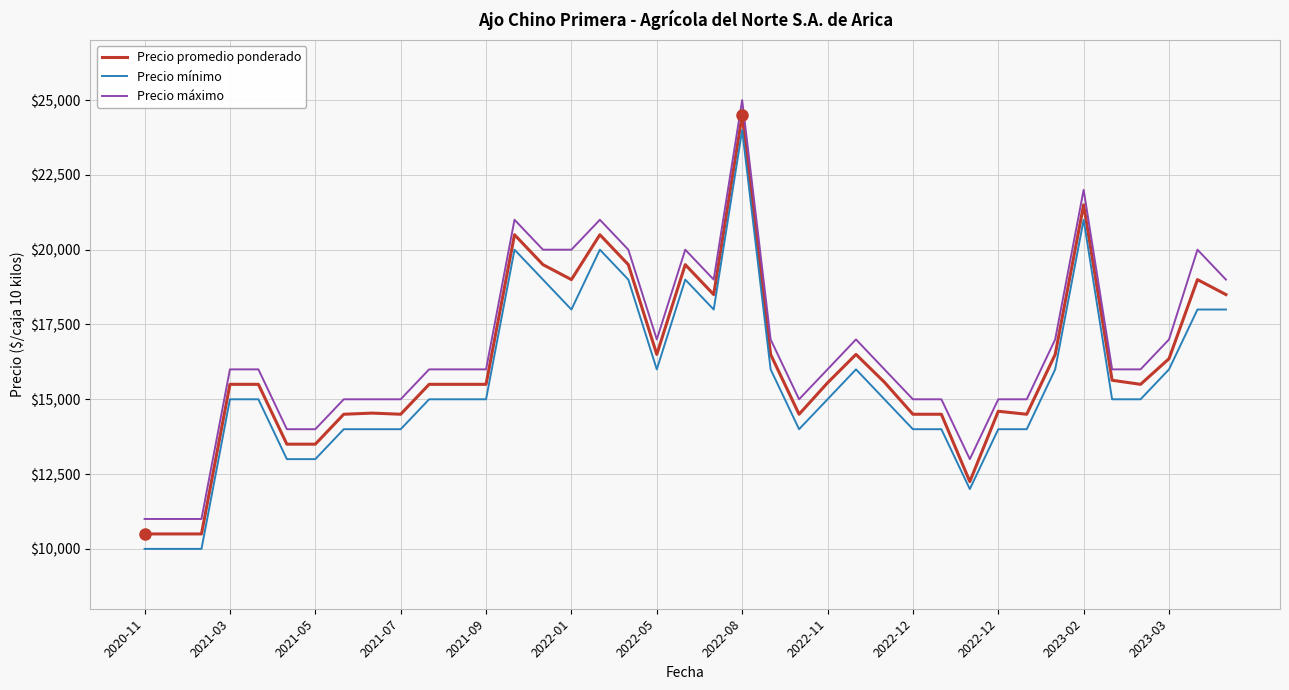

What is the greatest value displayed?

25000